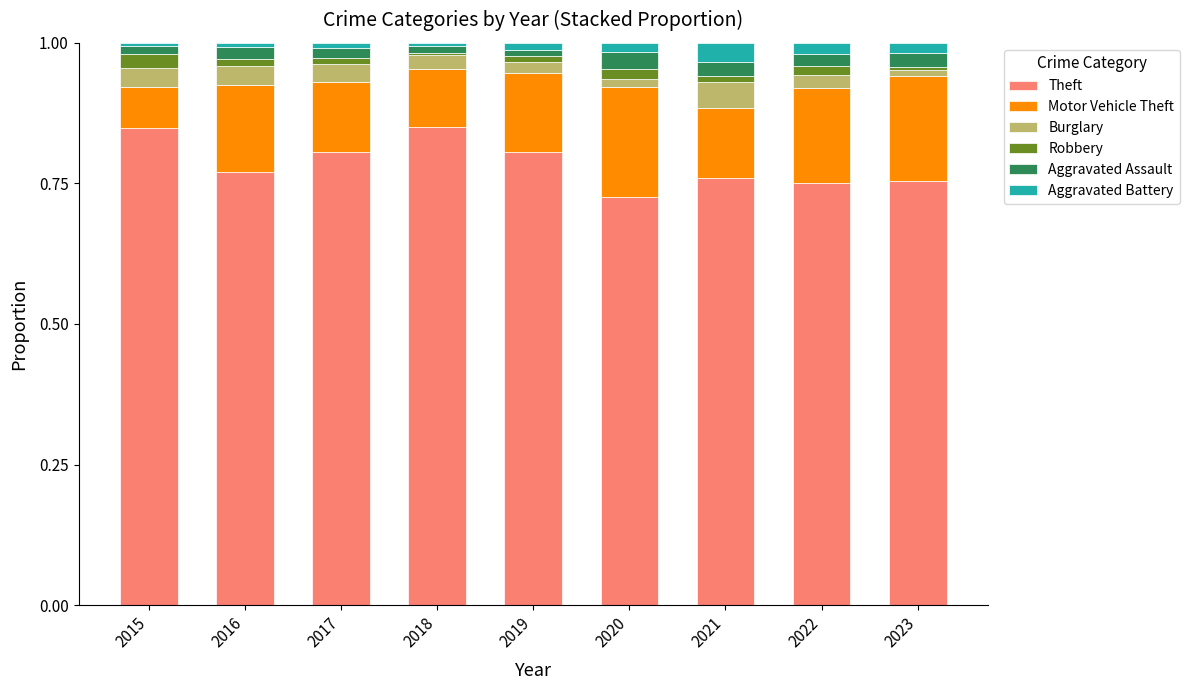

Which category has the lowest value in the Theft series?

2020